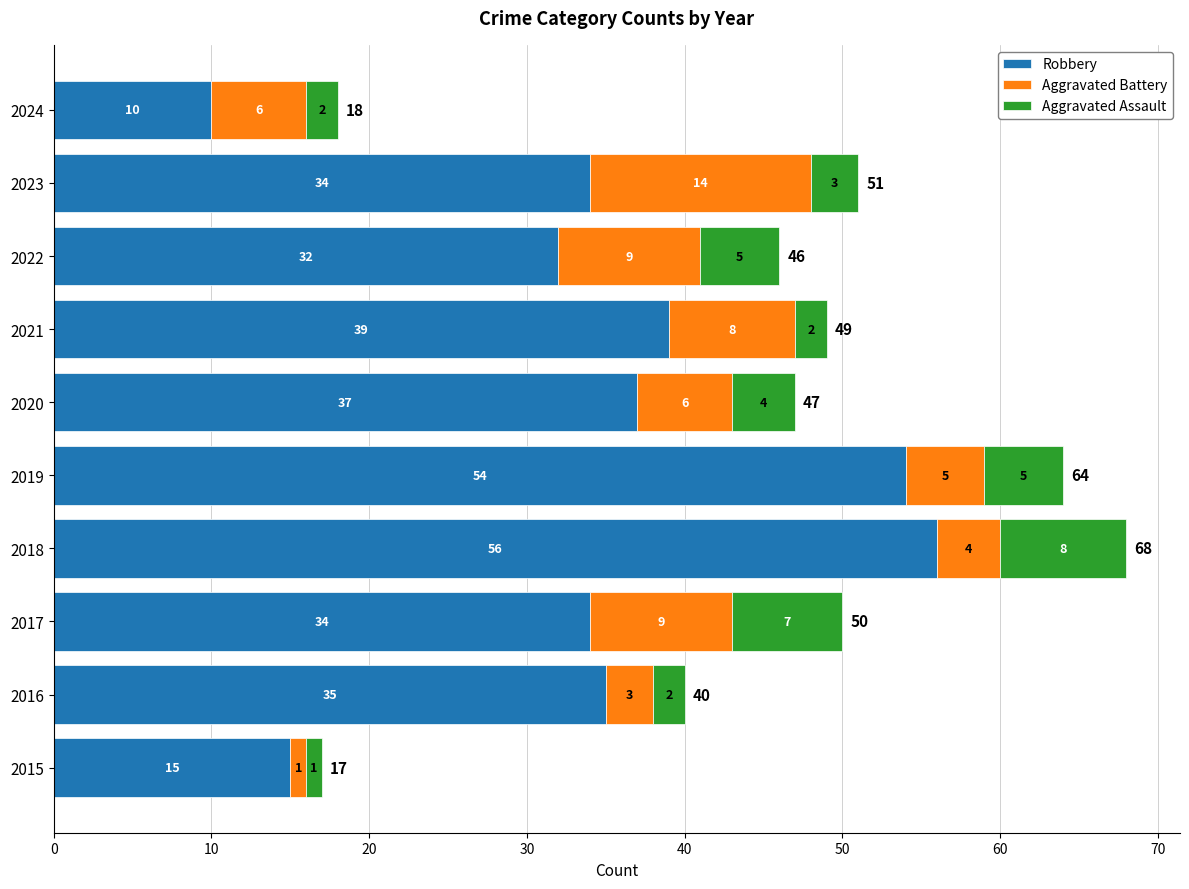

What is the total value across all series at 2016?

40